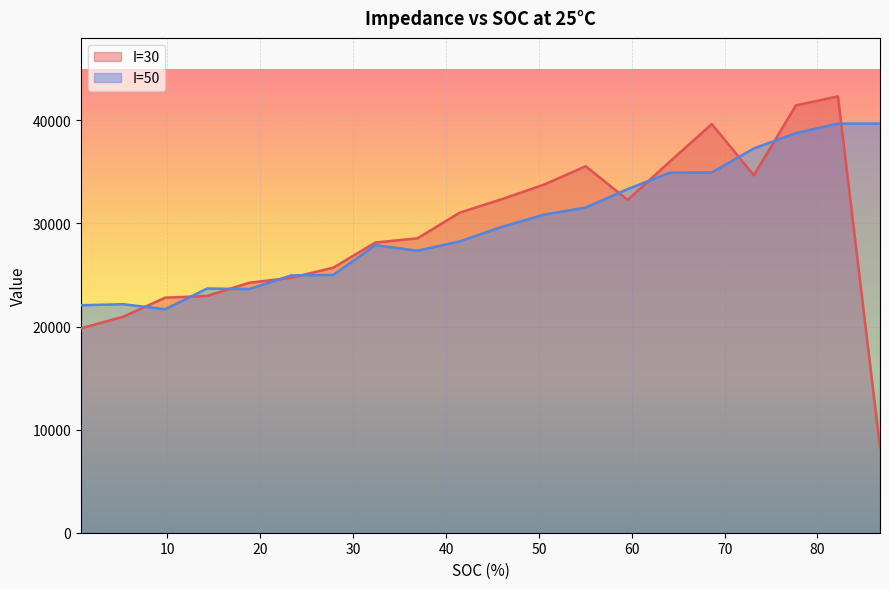

The value of I=30 at 68.622641509434 is 39636.9. True or false?

True